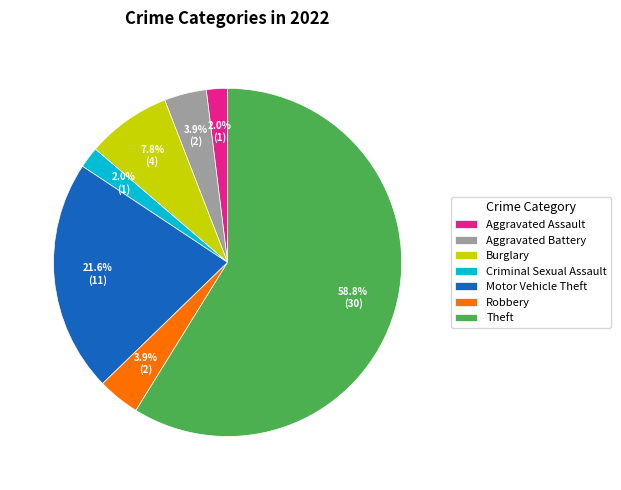

What percentage is NOT represented by Aggravated Assault?

98.0%